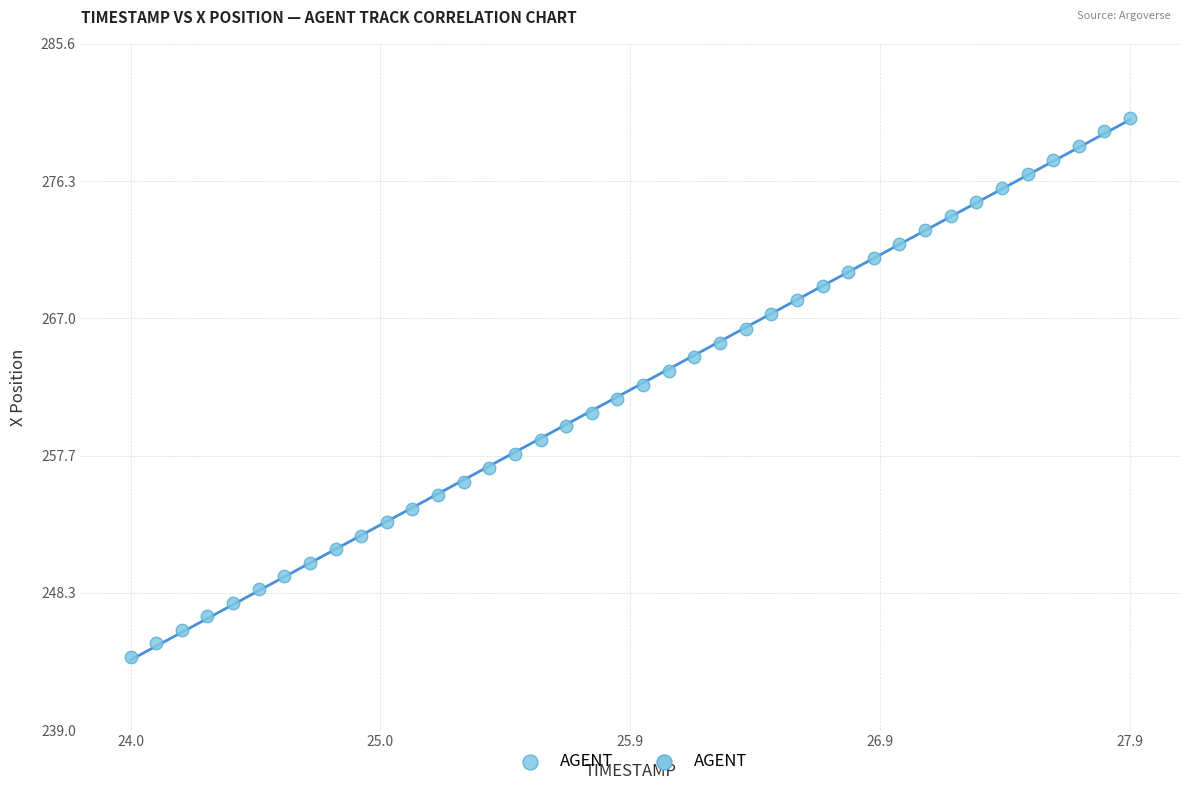

What is the range of Y values (max minus min)?

36.6